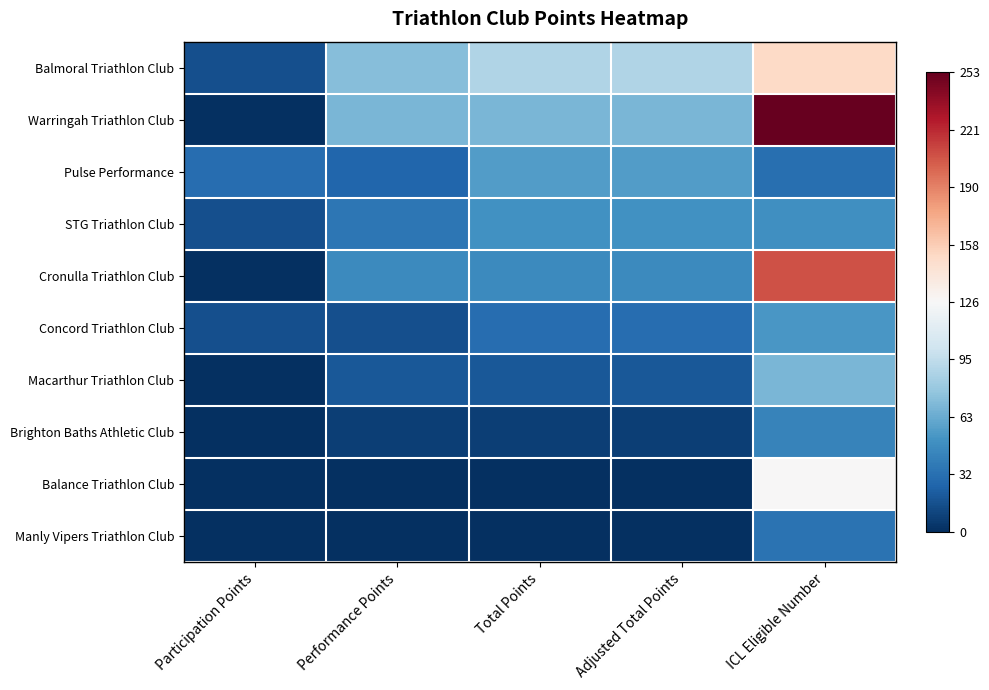

Between Adjusted Total Points and ICL Eligible Number, which is larger?

ICL Eligible Number